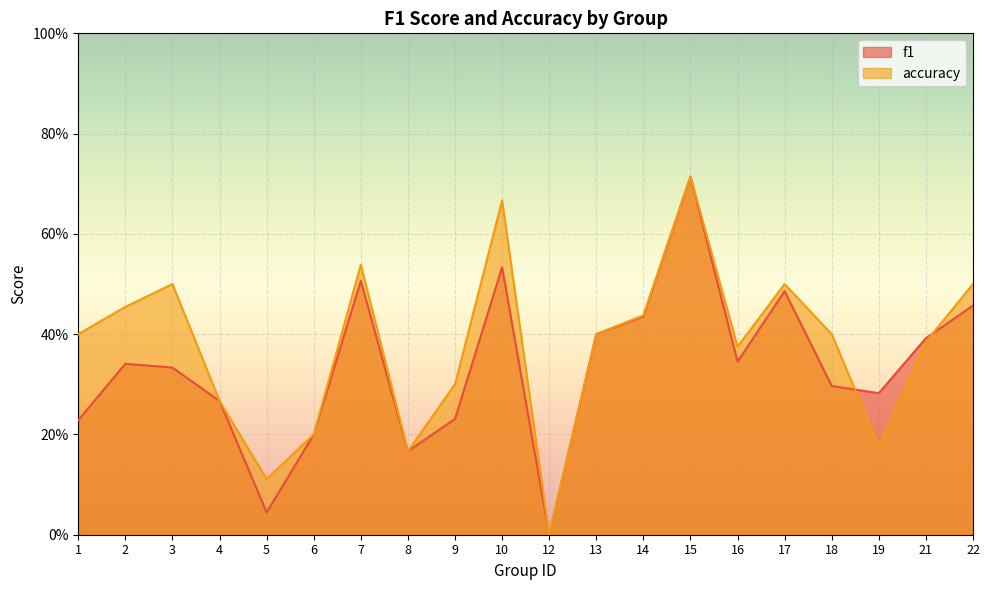

Which series has the largest total across all categories?

accuracy